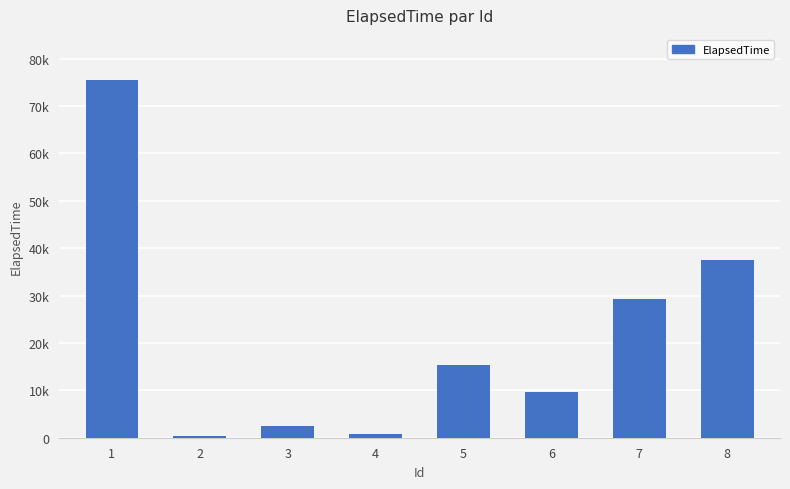

The value at 5 is 26740. True or false?

False